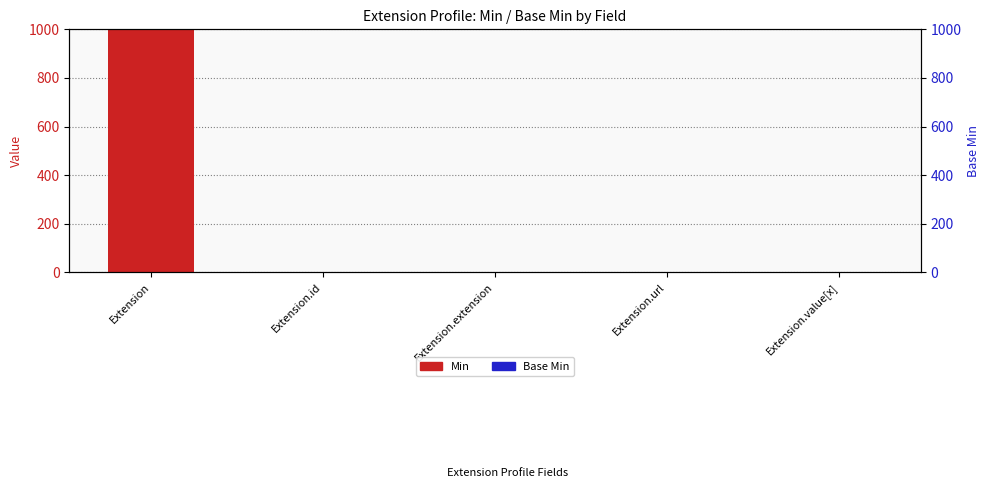

At which category is the sum across all series the highest?

Extension